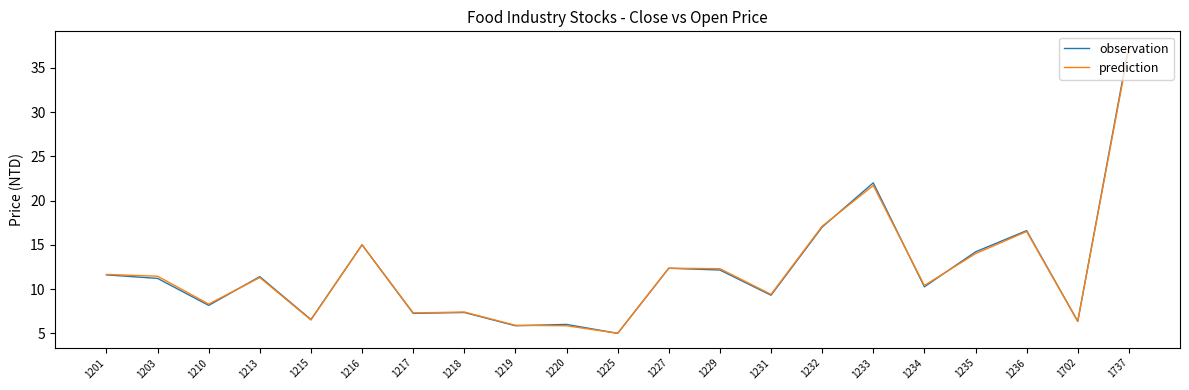

What are all the series names shown in the legend?

observation, prediction